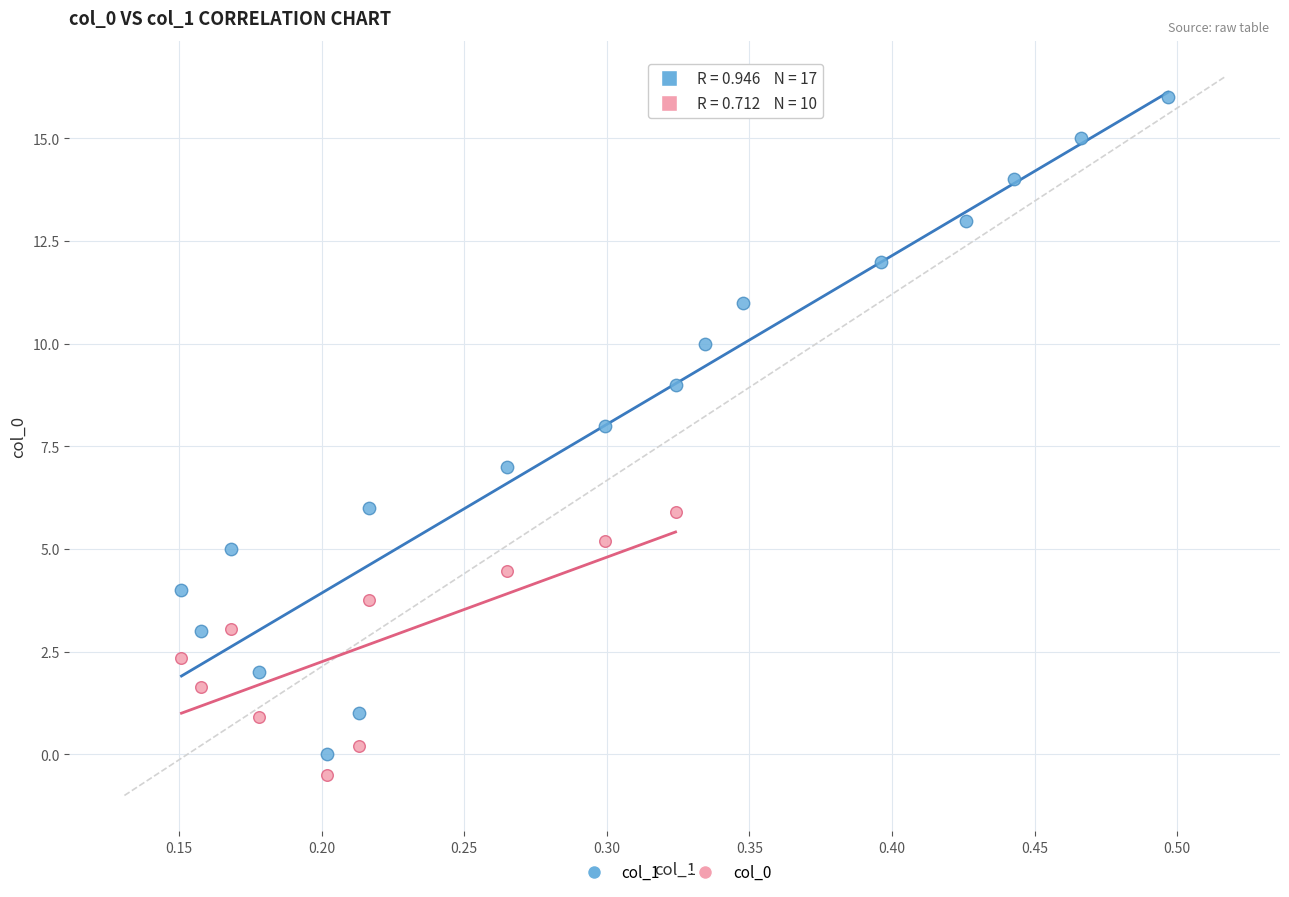

Which series reaches the maximum Y coordinate?

col_1